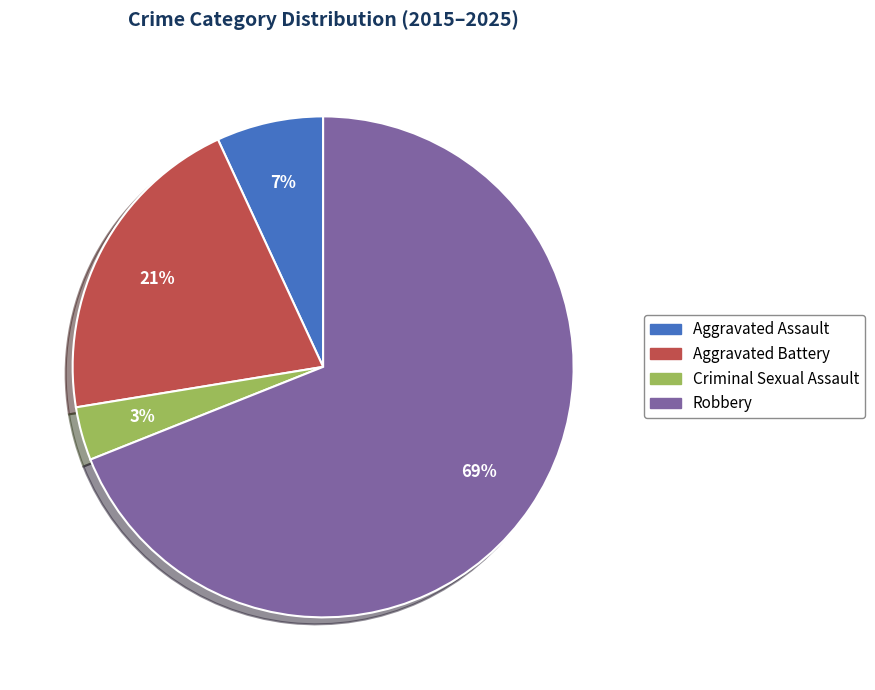

To the nearest percent, what portion does Robbery represent?

69%